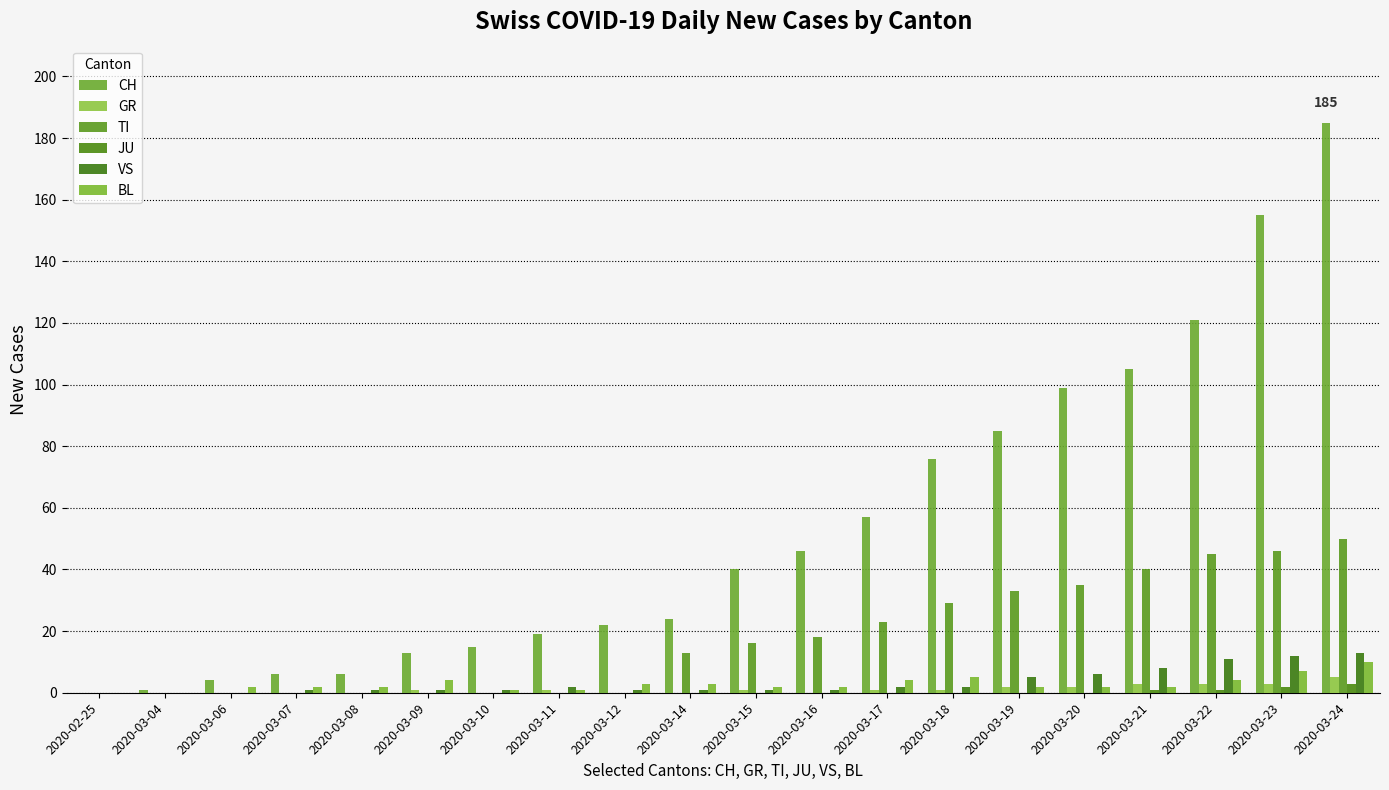

What is the value of the JU bar at the 19th from the left?

2